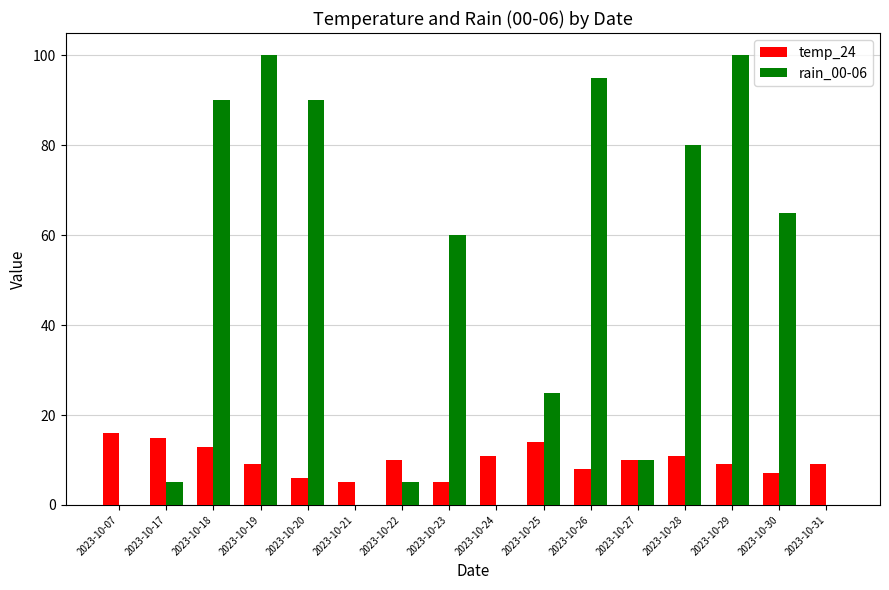

Reading right to left, transcribe all the data shown in this chart.

temp_24: 2023-10-31=9	2023-10-30=7	2023-10-29=9	2023-10-28=11	2023-10-27=10	2023-10-26=8	2023-10-25=14	2023-10-24=11	2023-10-23=5	2023-10-22=10	2023-10-21=5	2023-10-20=6	2023-10-19=9	2023-10-18=13	2023-10-17=15	2023-10-07=16
rain_00-06: 2023-10-31=0	2023-10-30=65	2023-10-29=100	2023-10-28=80	2023-10-27=10	2023-10-26=95	2023-10-25=25	2023-10-24=0	2023-10-23=60	2023-10-22=5	2023-10-21=0	2023-10-20=90	2023-10-19=100	2023-10-18=90	2023-10-17=5	2023-10-07=0